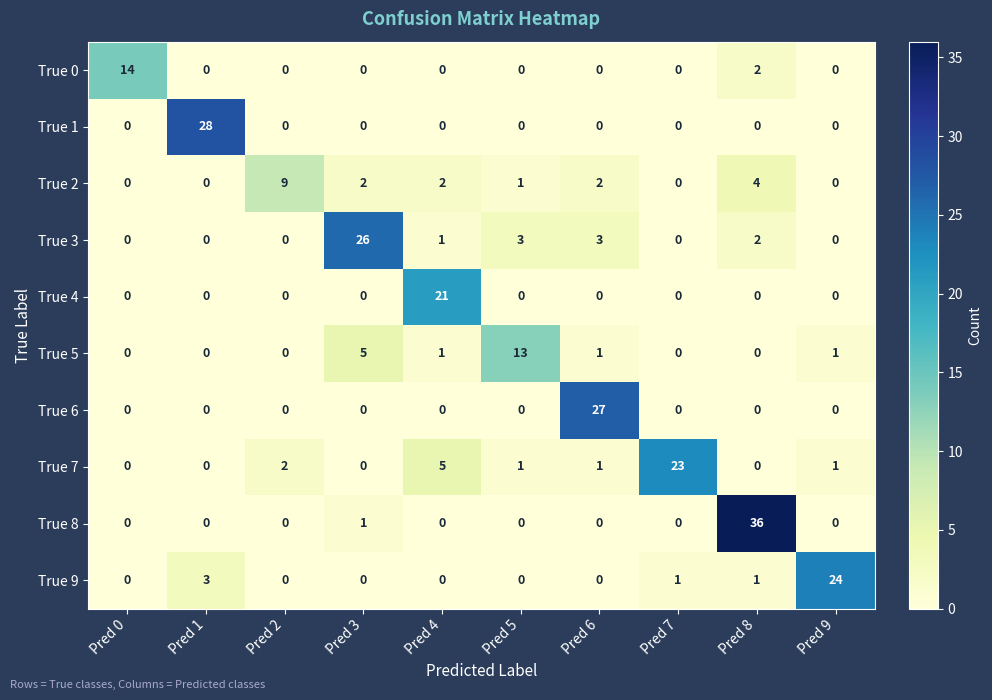

What is the spread (max minus min) of values at Pred 9?

24